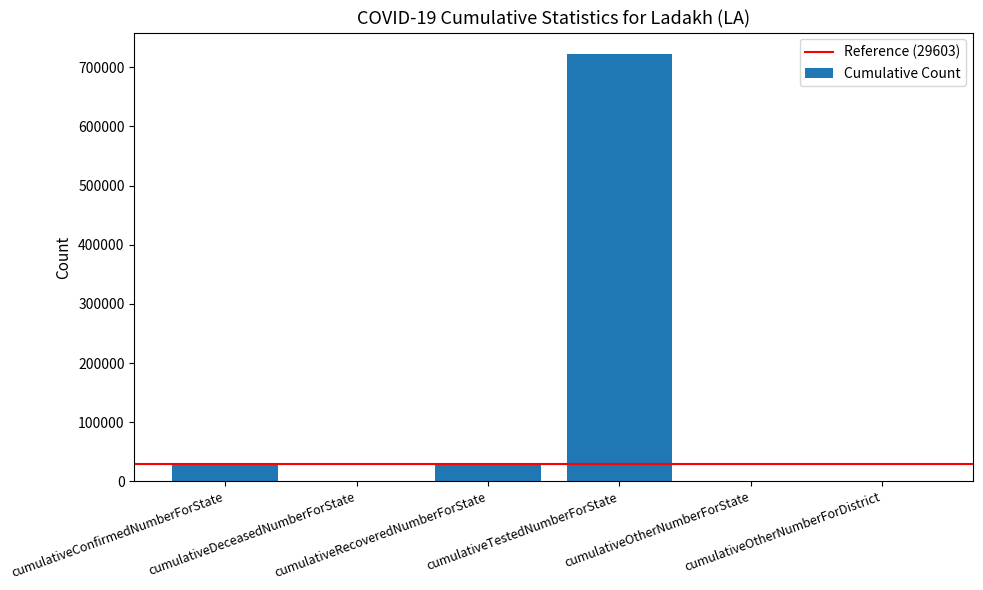

What is the maximum value shown in the chart?

722660